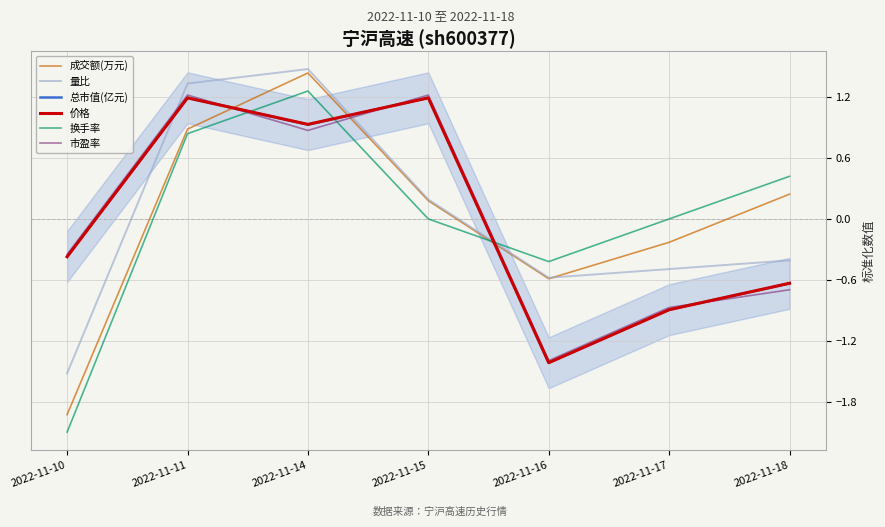

After their last crossing, which series has the higher values: 价格 or 量比?

量比